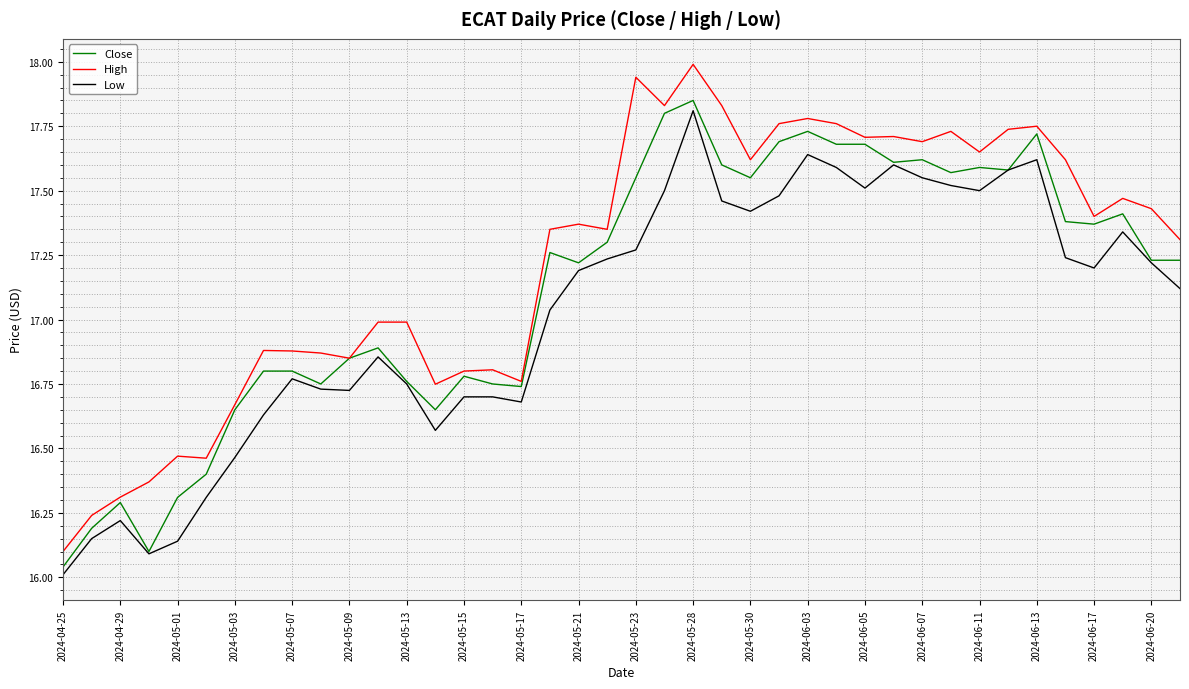

Which series has the widest spread of values?

High